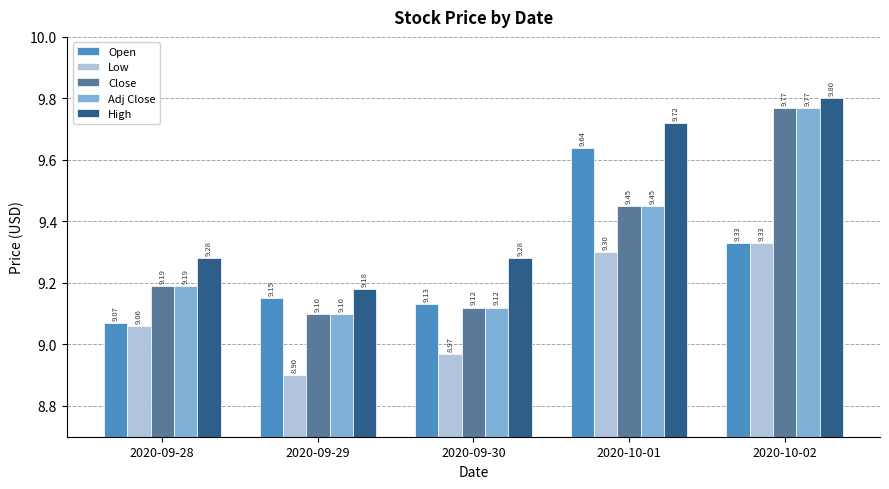

What is the label of the 1st bar from the right?

2020-10-02